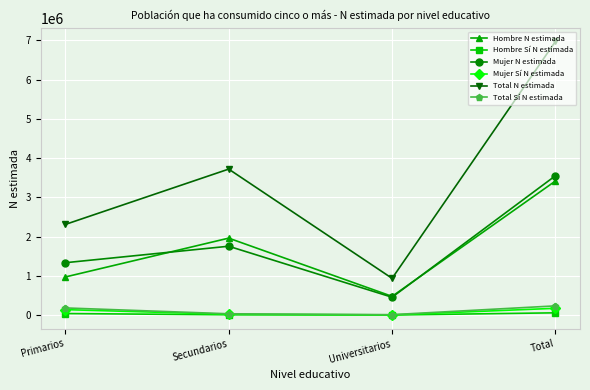

What is the difference between the Hombre N estimada values at Secundarios and Total?

1455825